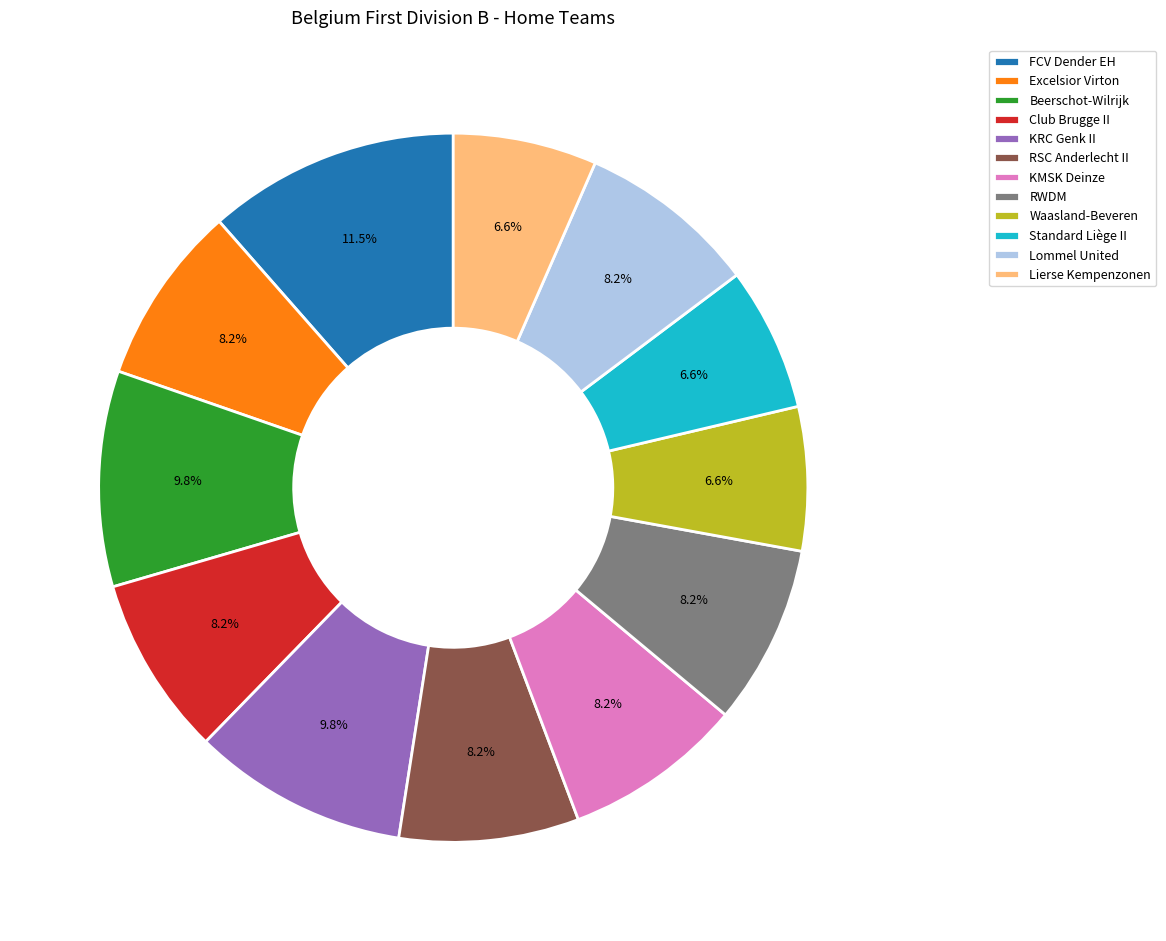

Is it true that KRC Genk II is 10% of the pie?

True